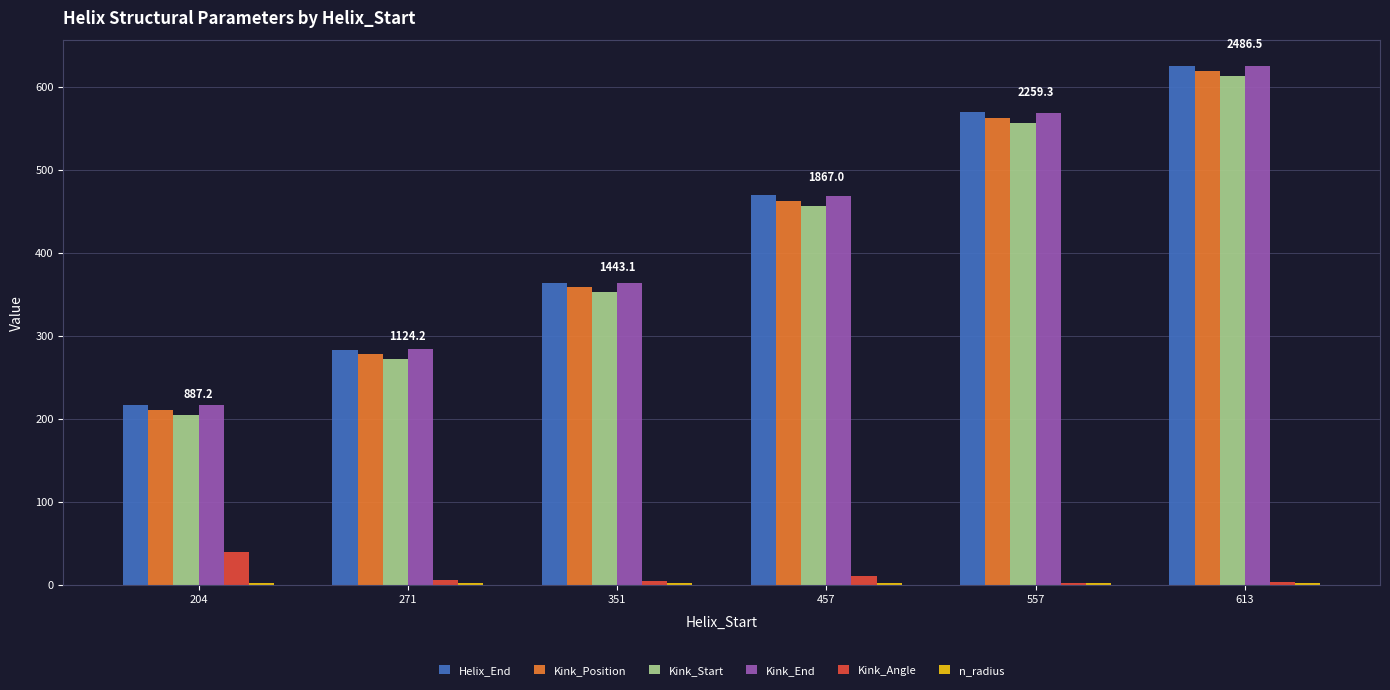

What is the maximum value shown in the chart?

625.0